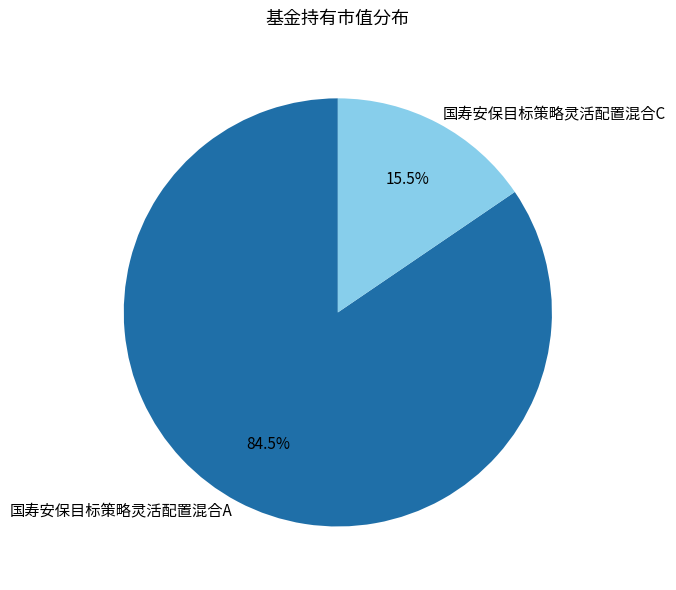

What is the majority slice?

国寿安保目标策略灵活配置混合A